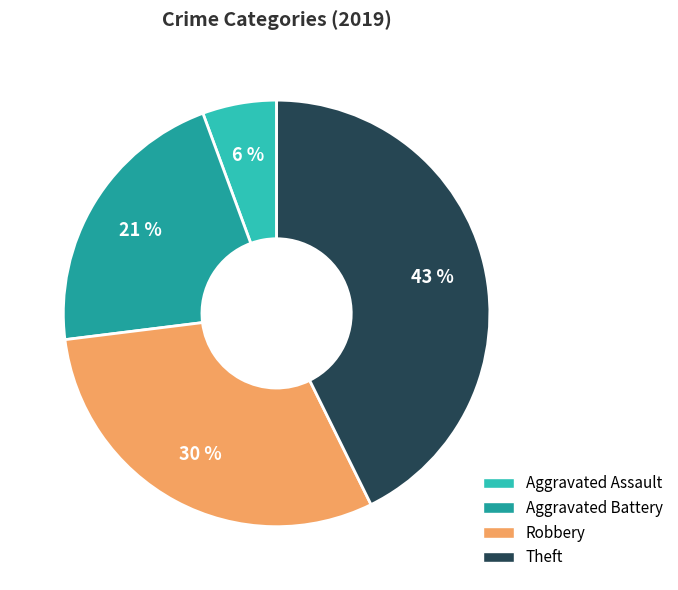

How many slices are in this pie chart?

4